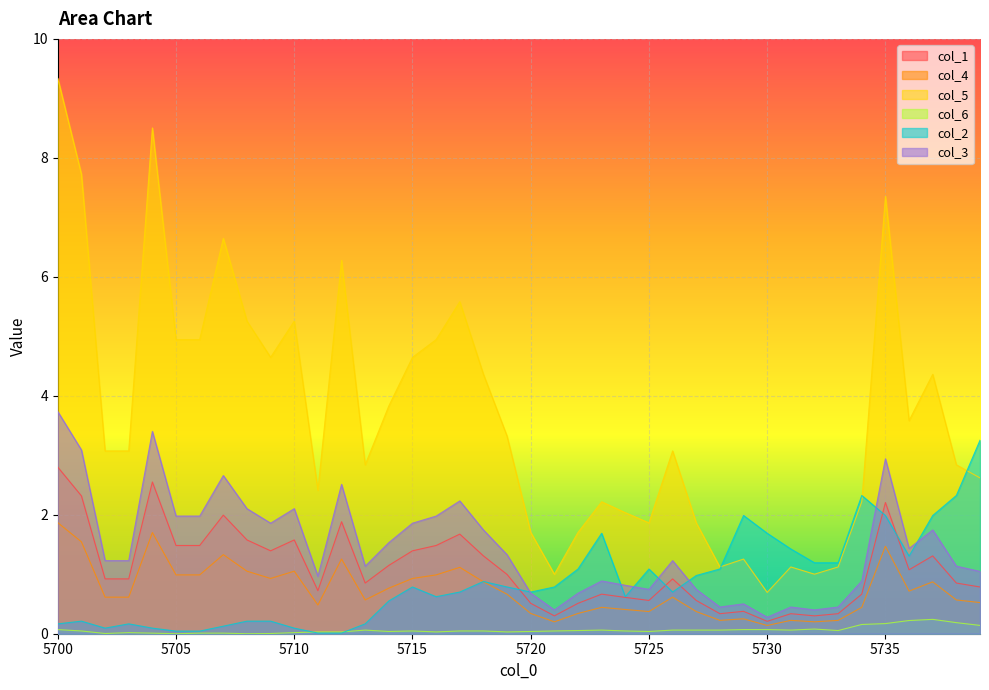

The 6 series shows 0.0 at 5704. True or false?

True